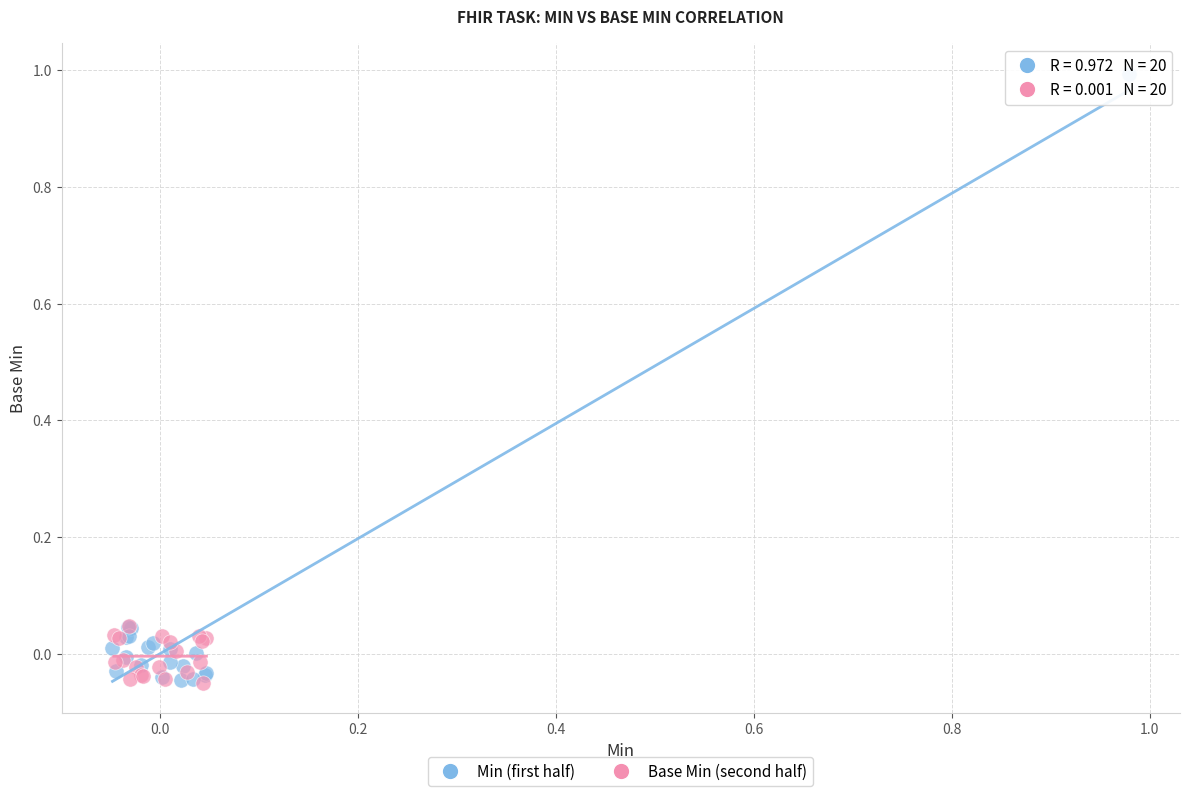

What are all the series names shown in the legend?

Min (first half), Base Min (second half)